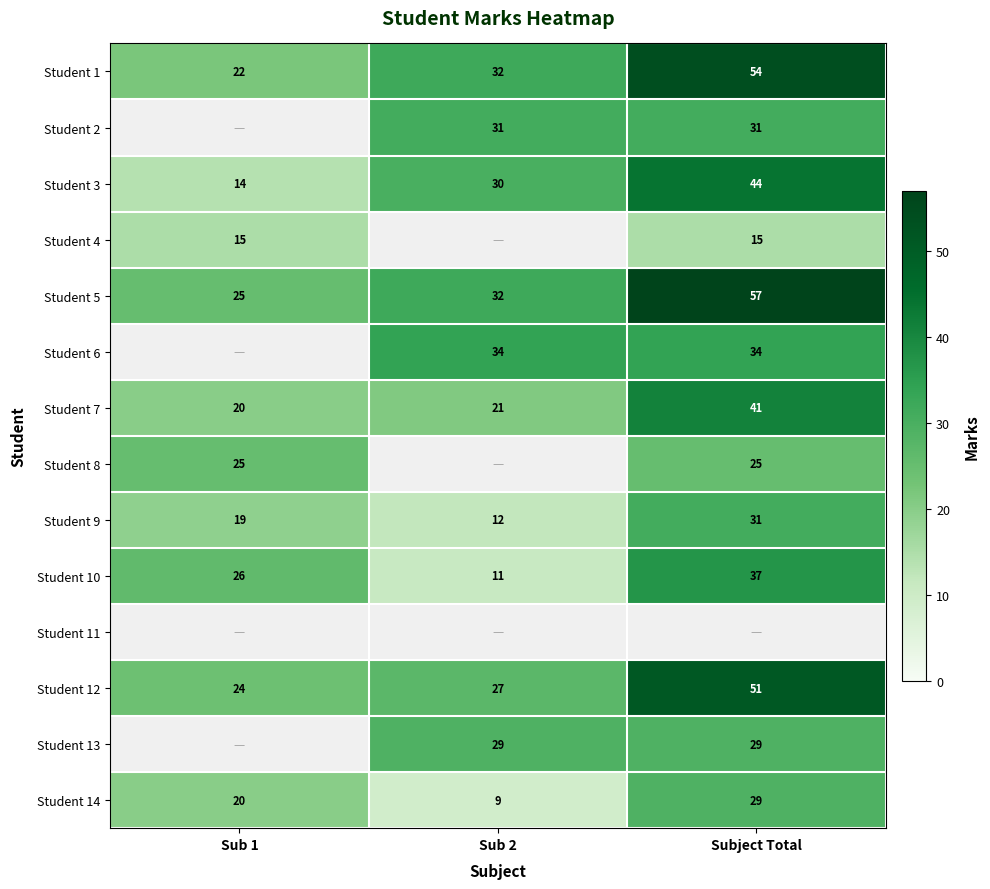

Count the Student 3 values in the range 14 to 44.

3